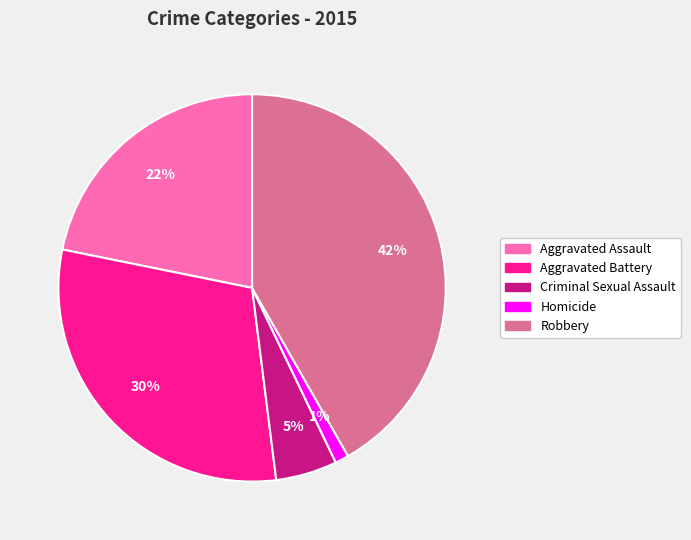

How many slices are in this pie chart?

5